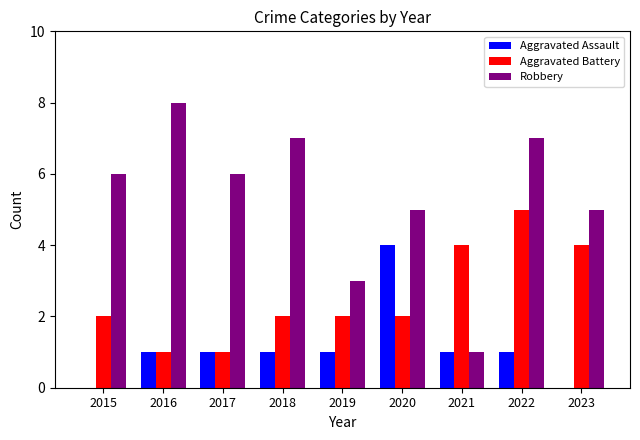

What is the total value across all series at 2021?

6